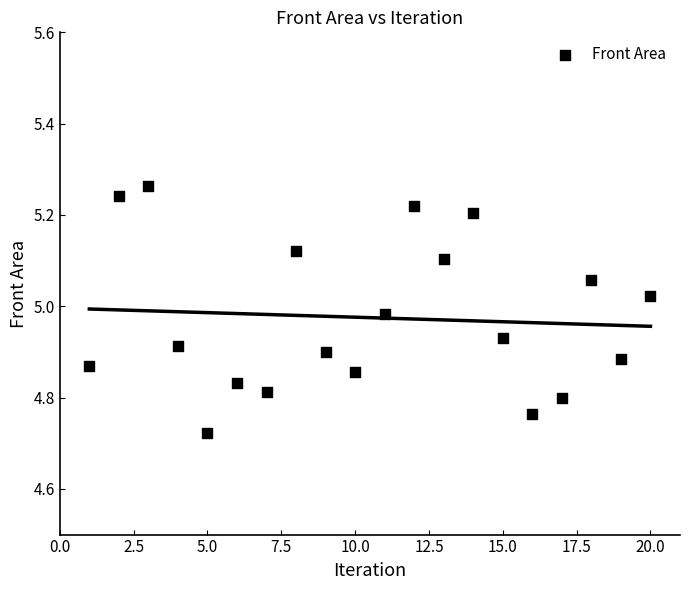

What is the range of X values (max minus min)?

19.0